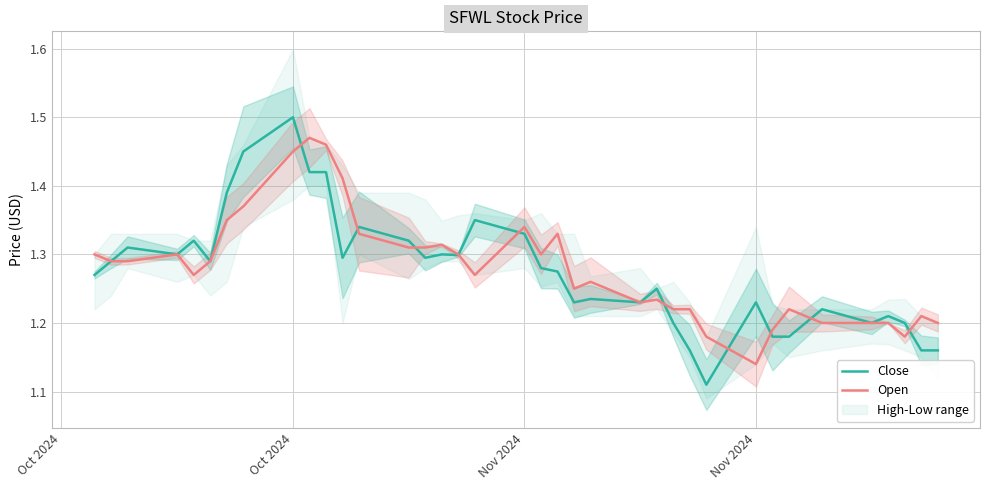

List the series in order of their peak value, lowest first.

Open, Close